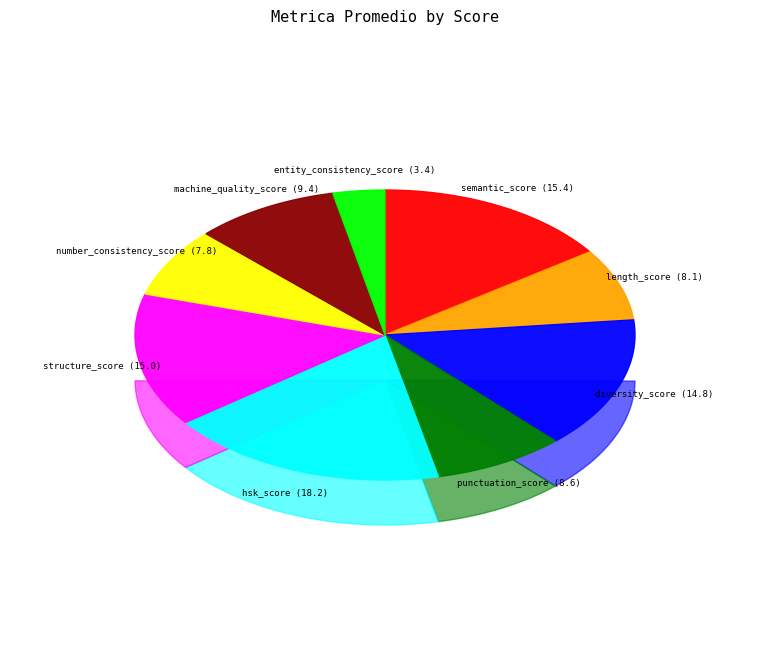

To the nearest percent, what percentage of the pie is structure_score?

15%